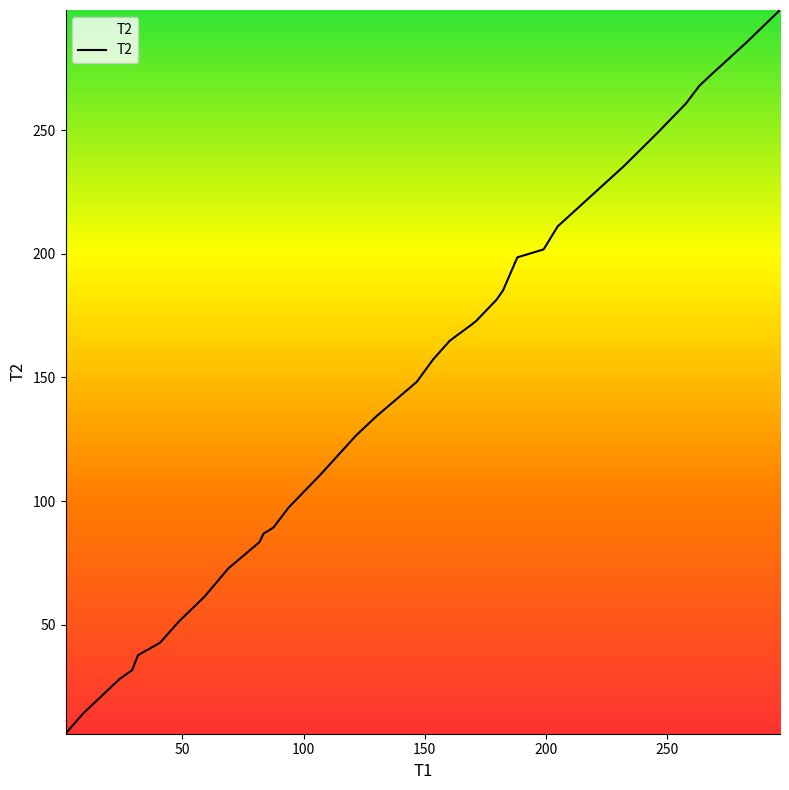

Count the number of data series in this chart.

1